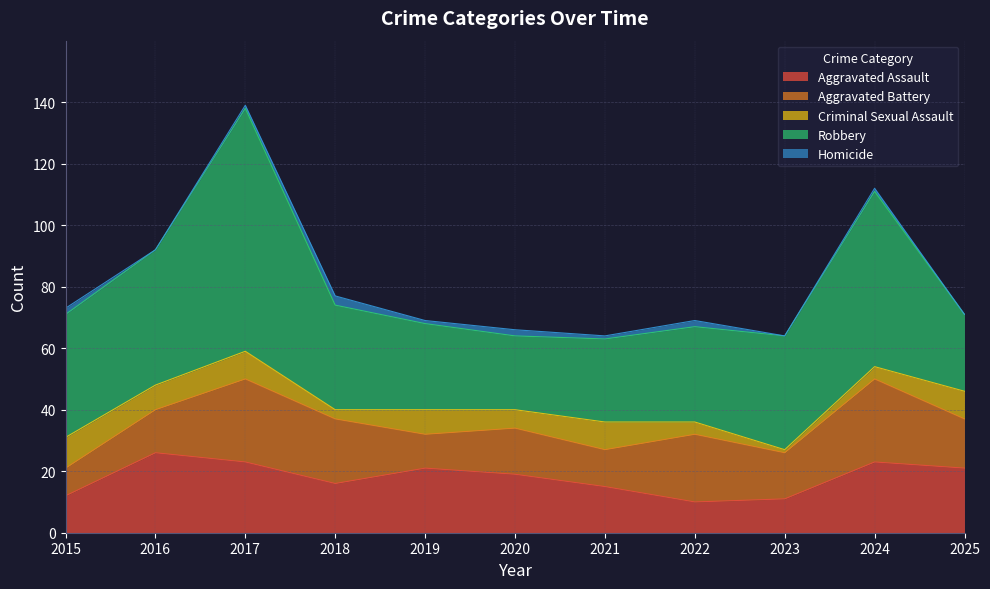

At which label does Robbery first exceed 34?

2015